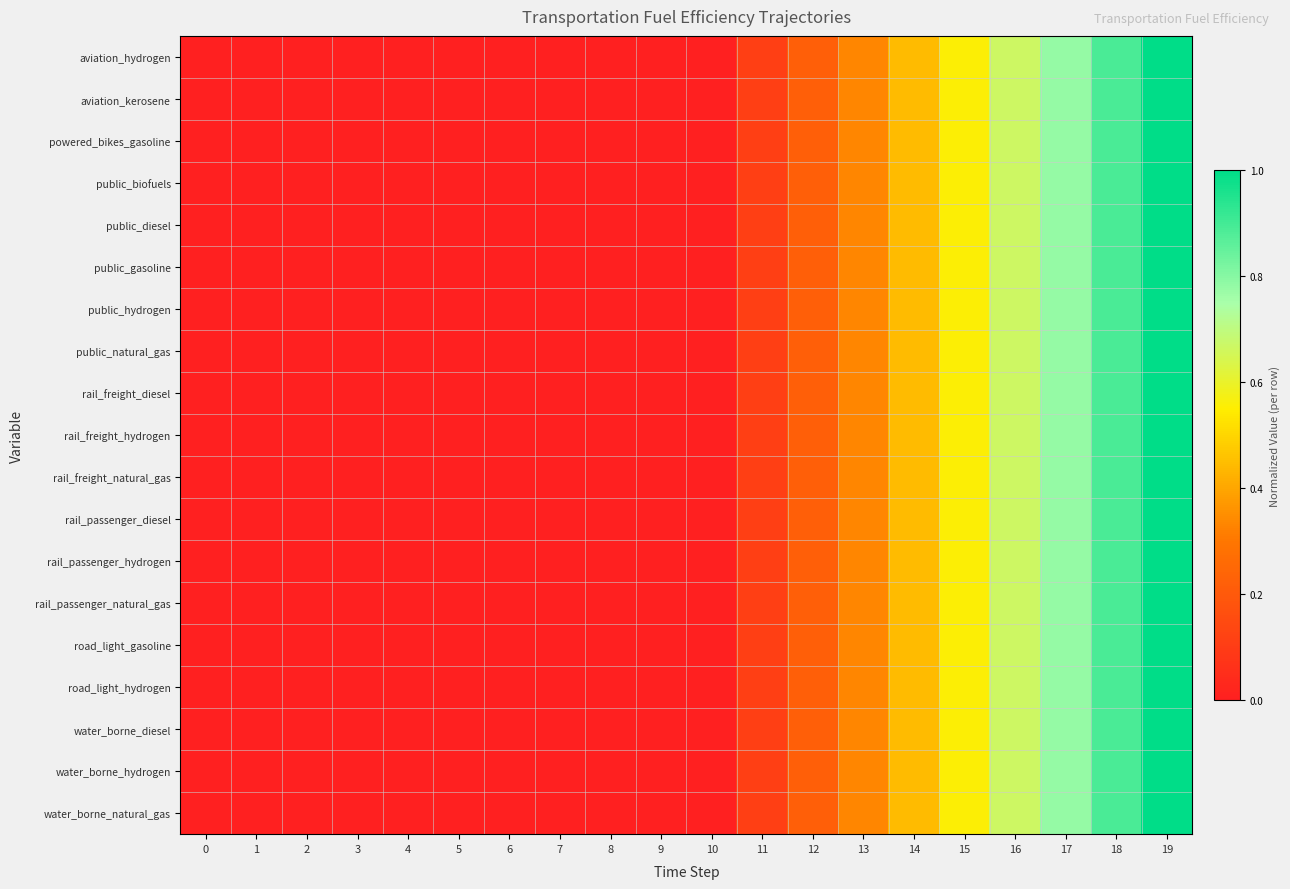

Count the number of categories in the chart.

20